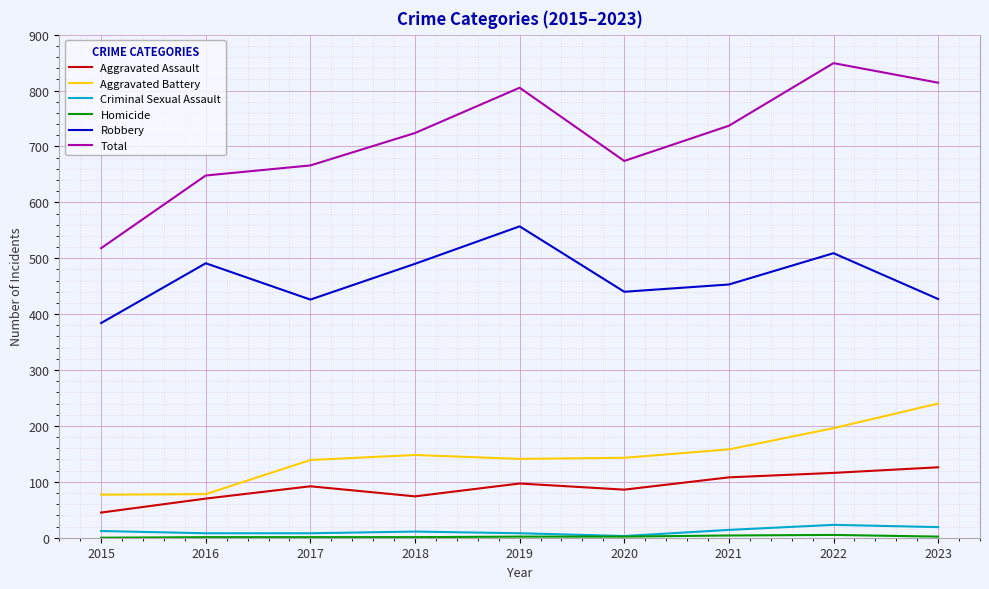

How many interior local peaks does the Total series have?

2